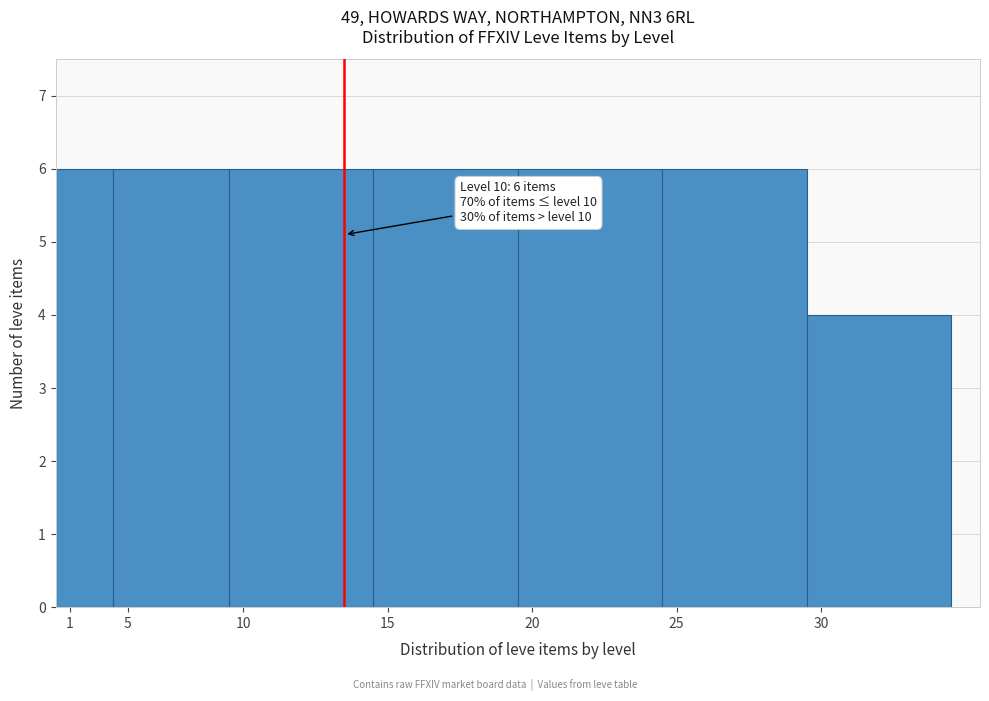

Reading left to right, extract all data points from this chart.

6	6	6	6	6	6	4